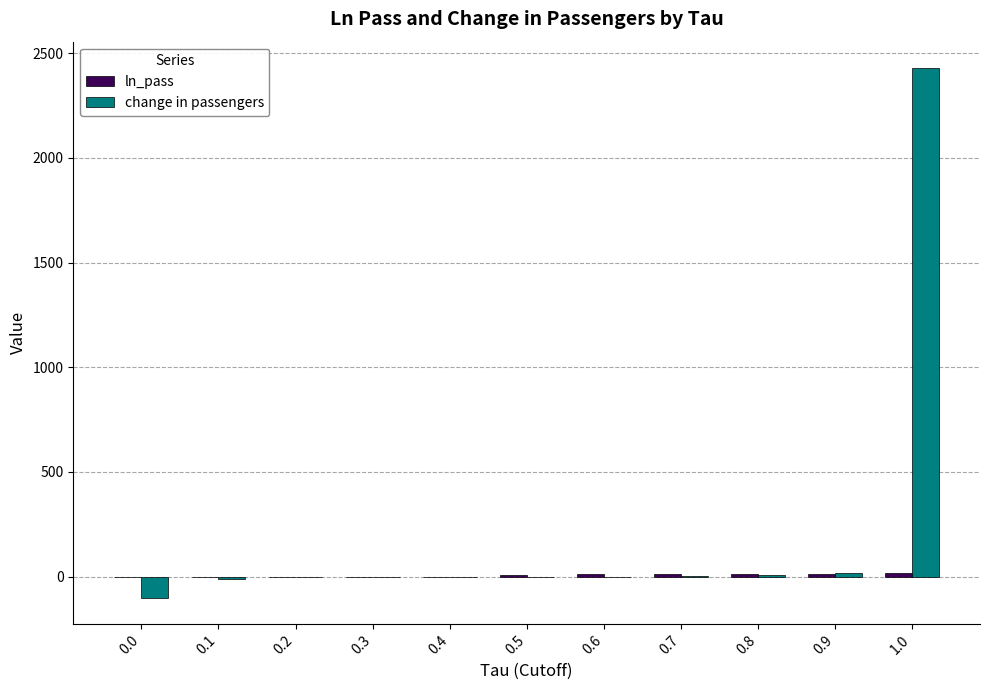

What is the sum of all change in passengers values?

2345.9